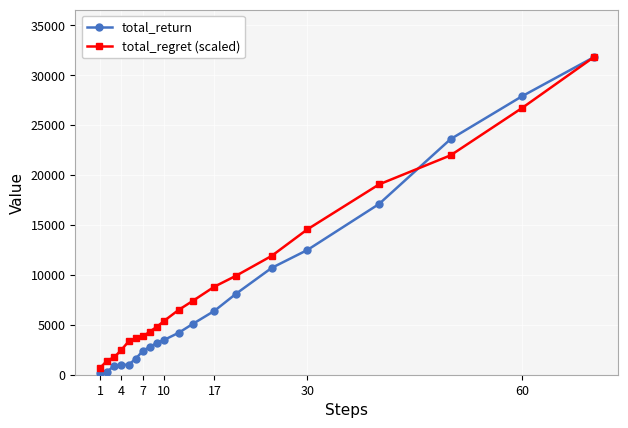

What is the value of the total_regret (scaled) point at the 14th from the left?

9906.3